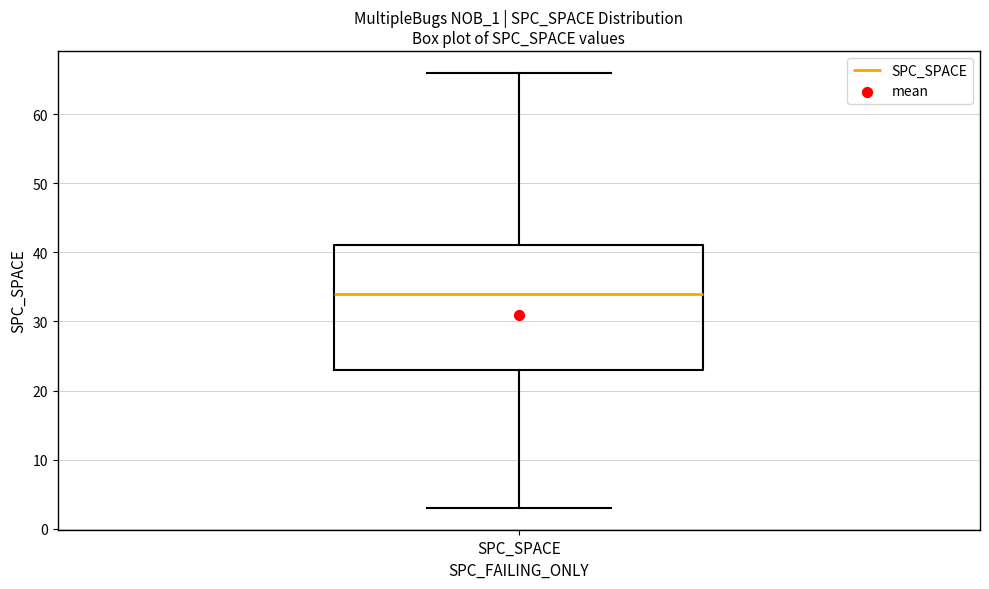

Read this box plot against the y-axis: the position of the median line, the range covered by the box, and the ends of both whiskers. The values are not printed on the chart, so give them approximately, as read against the axis.

median 34, box 23 to 41, whiskers 3 to 66